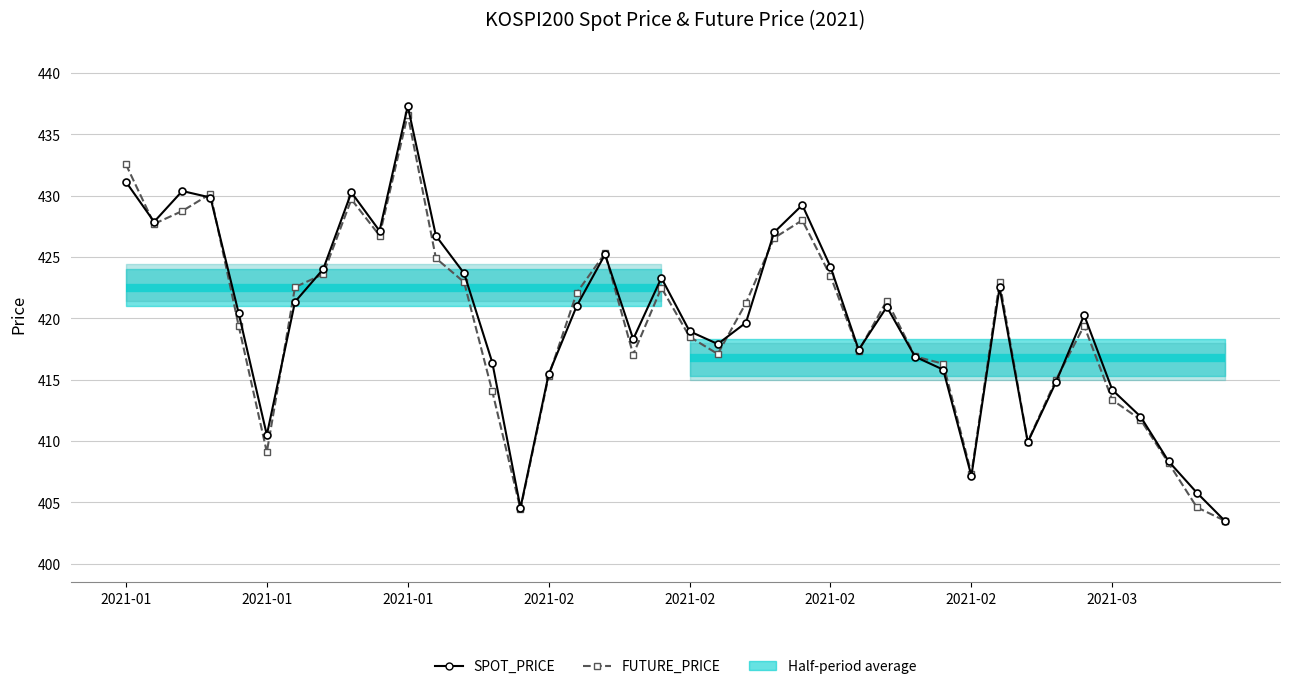

What is the smallest value displayed?

403.5